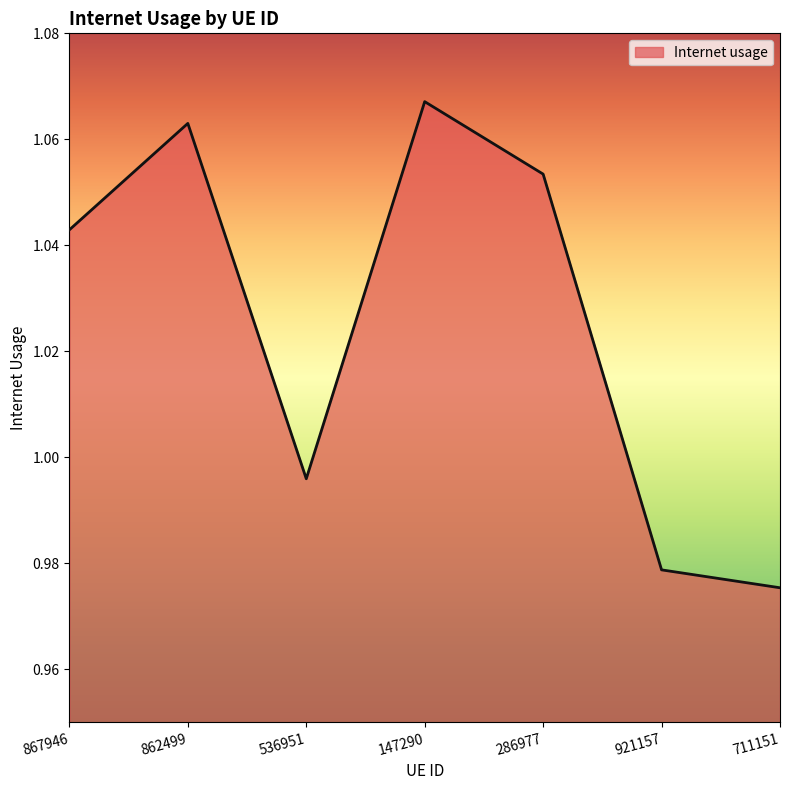

Which has a higher value, 147290 or 862499?

147290